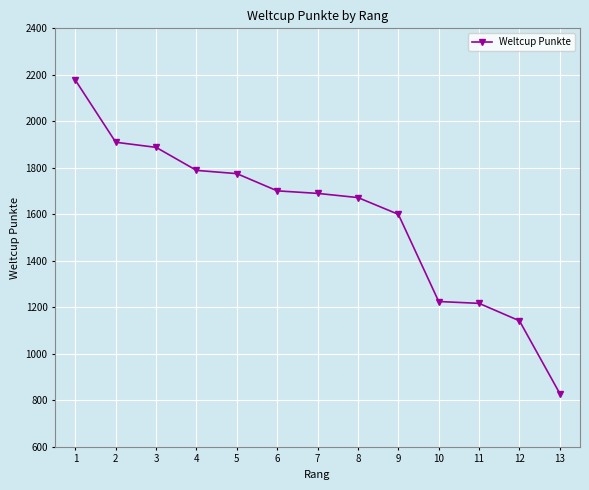

At which category does the chart reach its peak across all series?

1